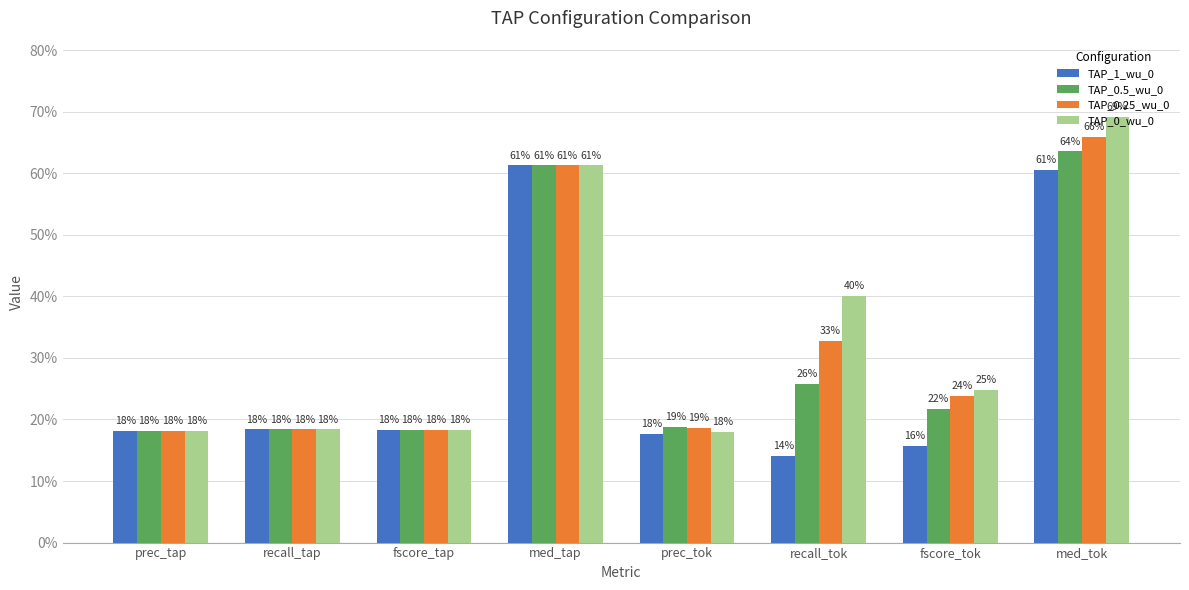

The TAP_0.25_wu_0 series shows 0.4 at med_tap. True or false?

False